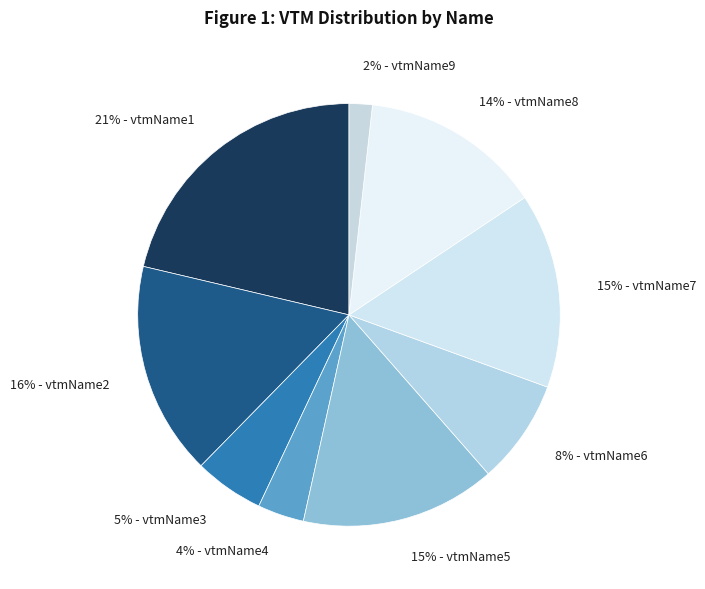

Is there any slice that represents more than half of the pie?

No